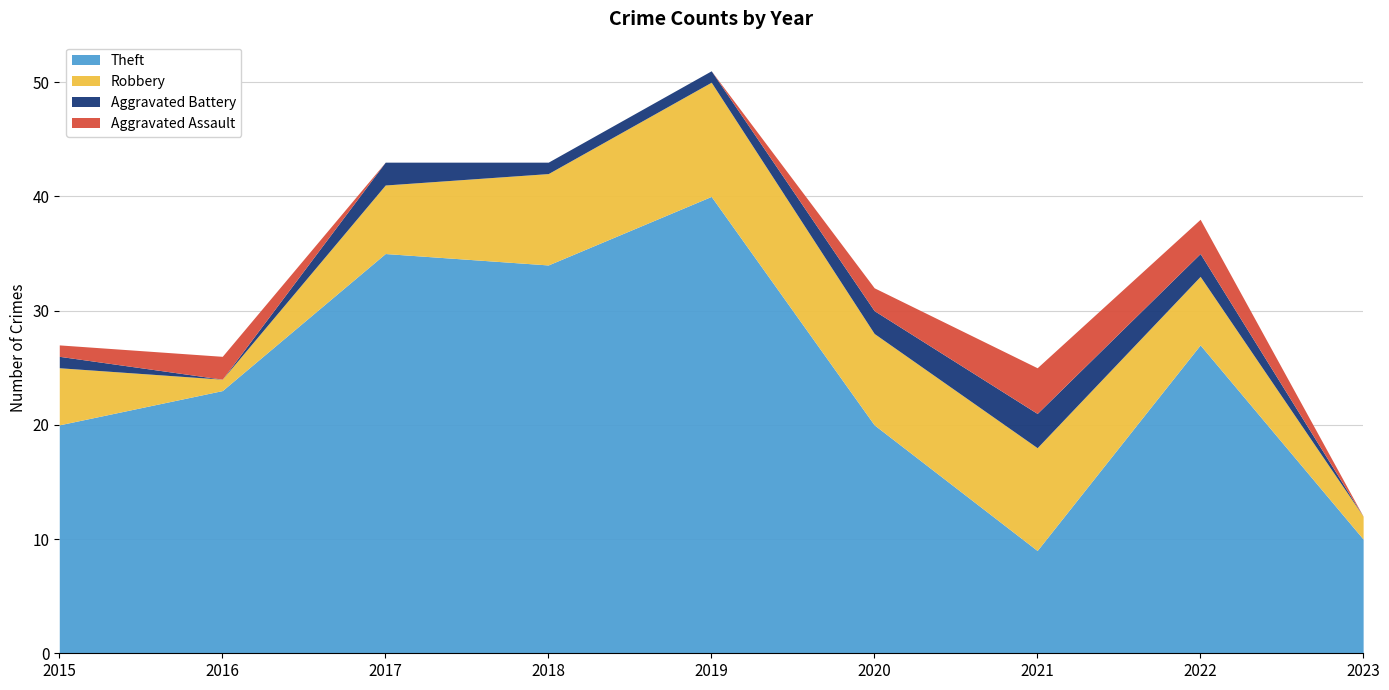

At 2019, list the series in order from smallest to largest.

Aggravated Assault, Aggravated Battery, Robbery, Theft